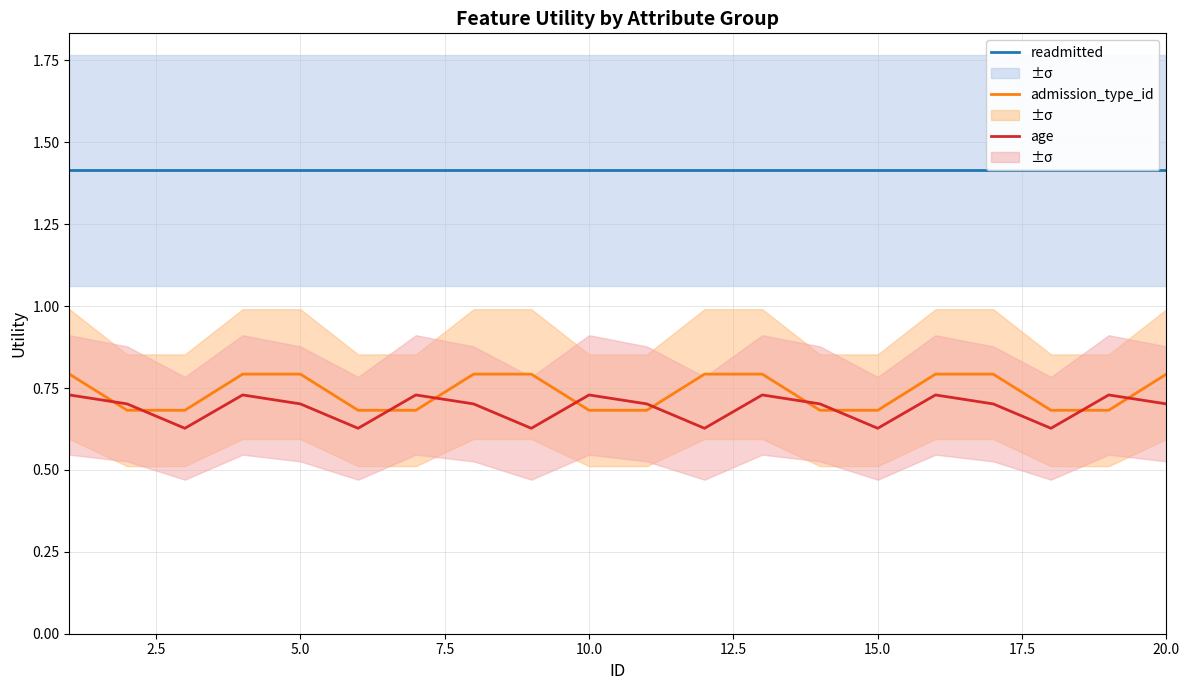

What is the highest value of the admission_type_id series?

0.8